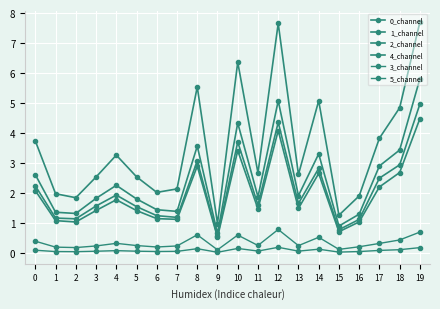

Which category has the highest value in the 1_channel series?

19